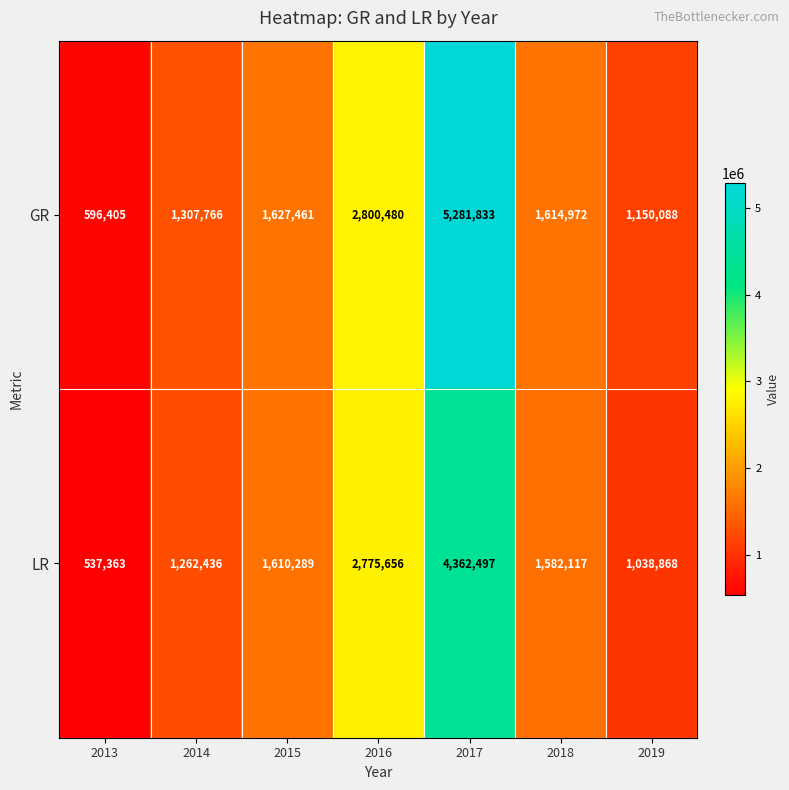

Which series changed the most between 2013 and 2015?

LR